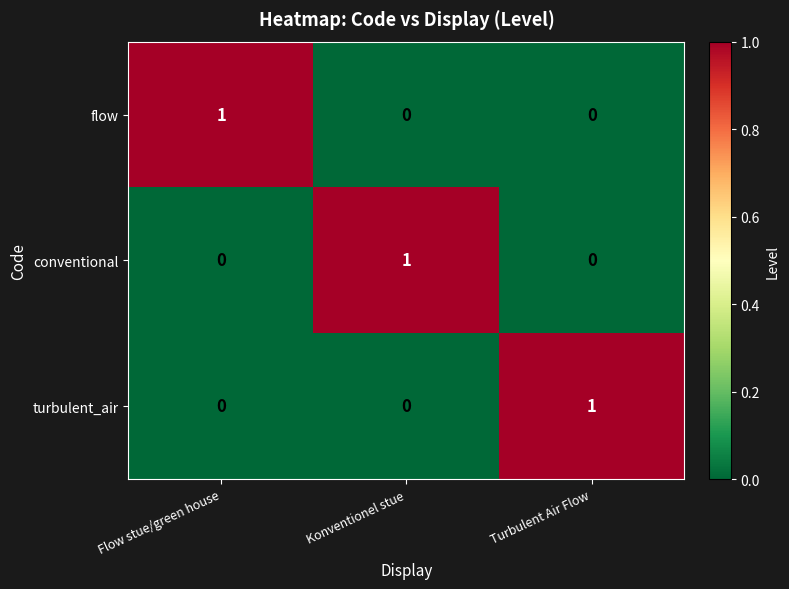

Is the value of flow at Konventionel stue greater than the value of conventional at Konventionel stue?

No